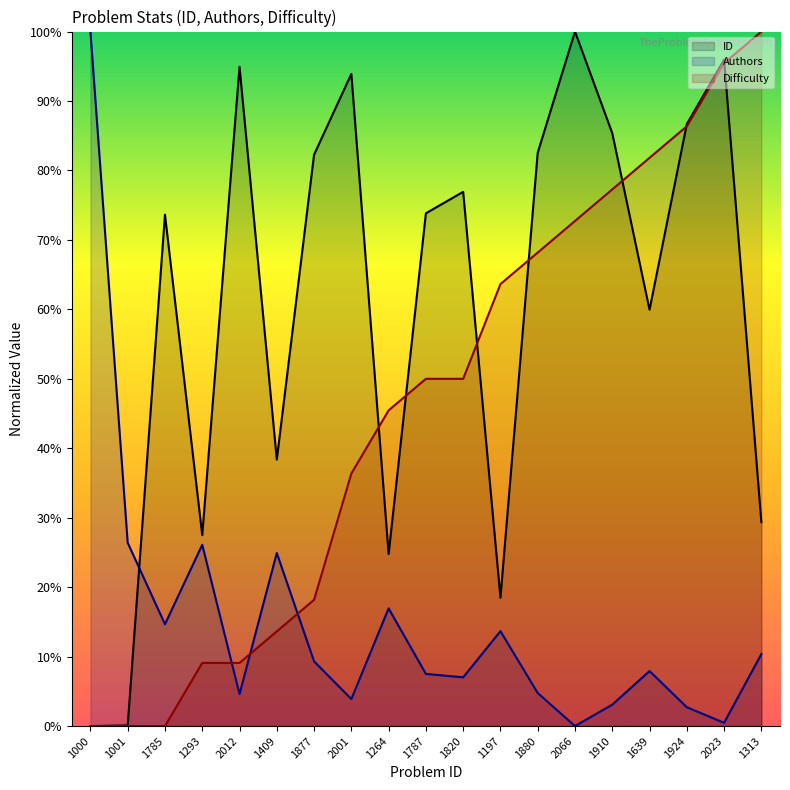

Rank the series by their average value, from lowest to highest.

Authors, Difficulty, ID